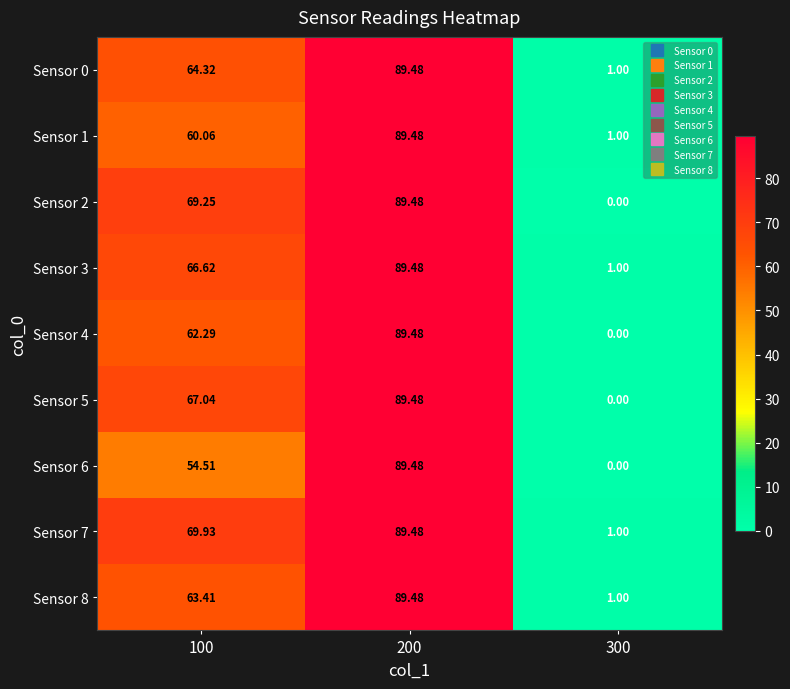

Count the number of categories in the chart.

3